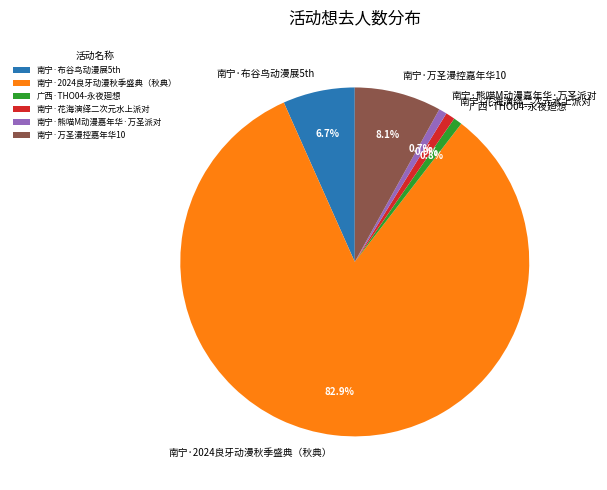

To the nearest percent, what percentage of the pie is 南宁·2024良牙动漫秋季盛典（秋典）?

83%